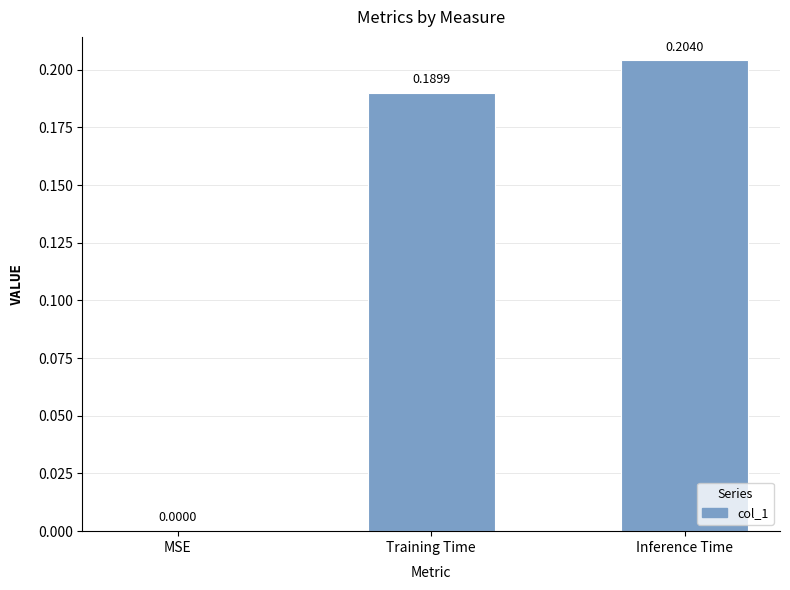

What is the sum of the values at Inference Time and Training Time?

0.4